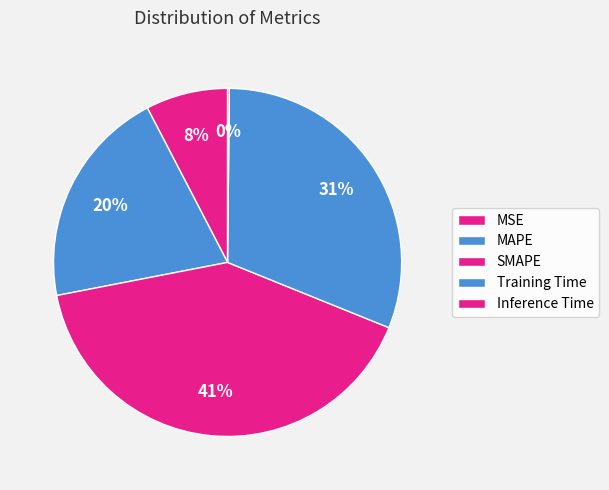

Is there a majority slice in this chart?

No